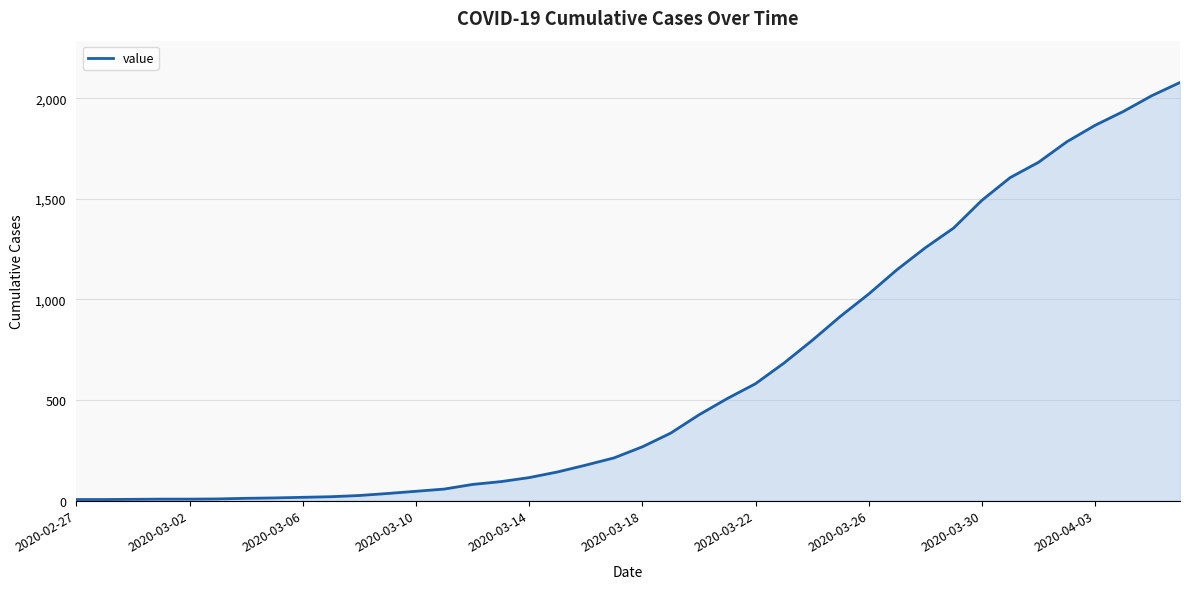

At which label is the value closest to 1042?

2020-03-26